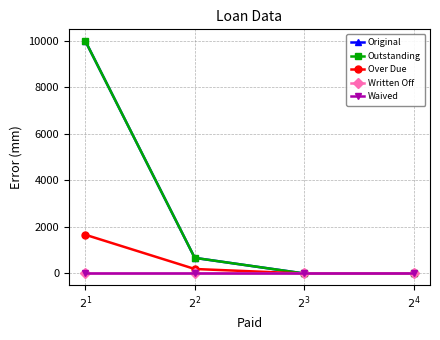

Is this an area chart (filled region under the line)?

No